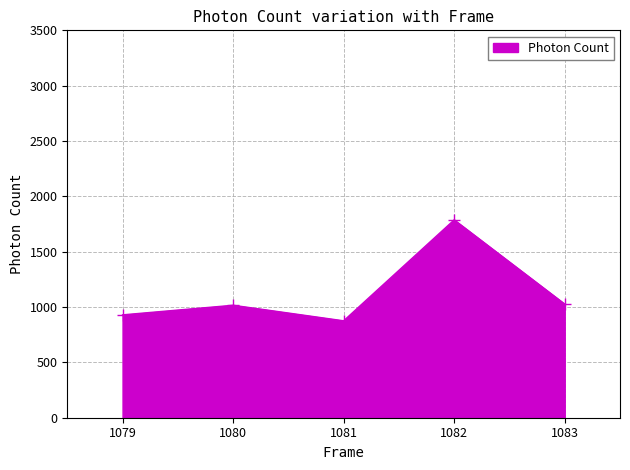

True or false: the data shows 1273.8 at 1079.

False